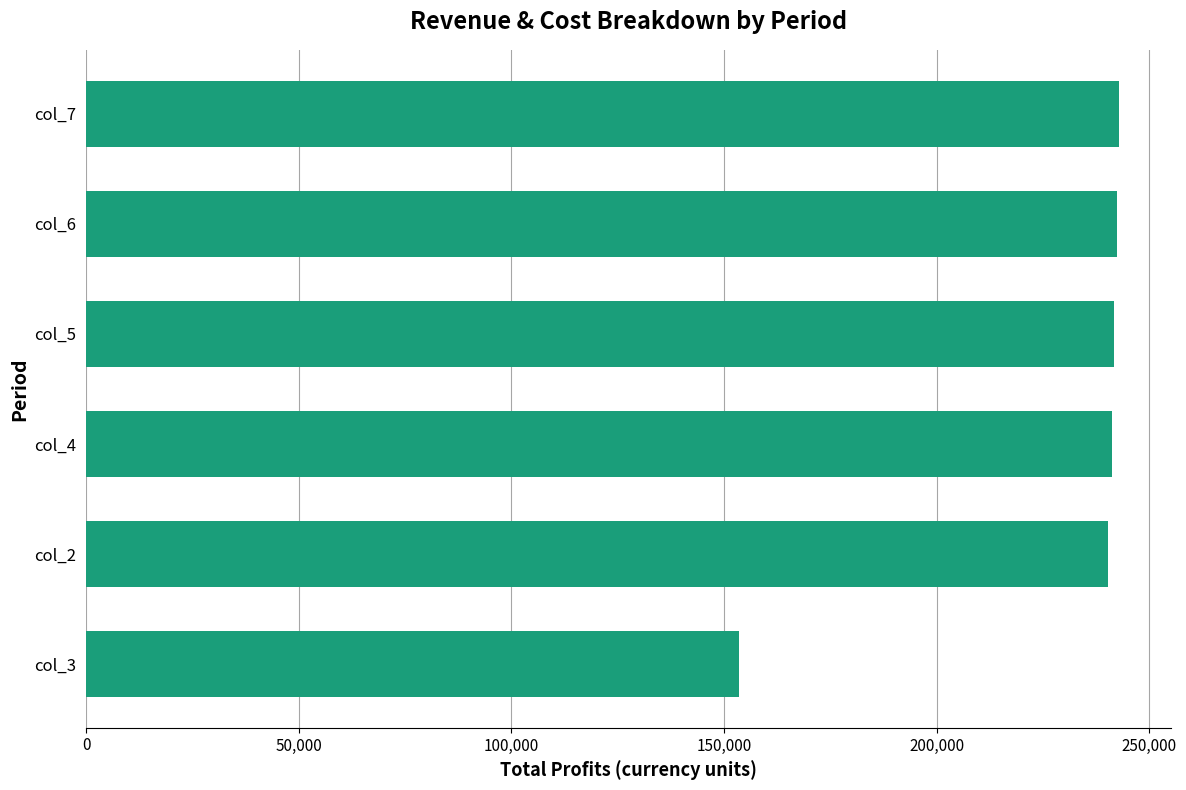

How many bars are there in total?

6